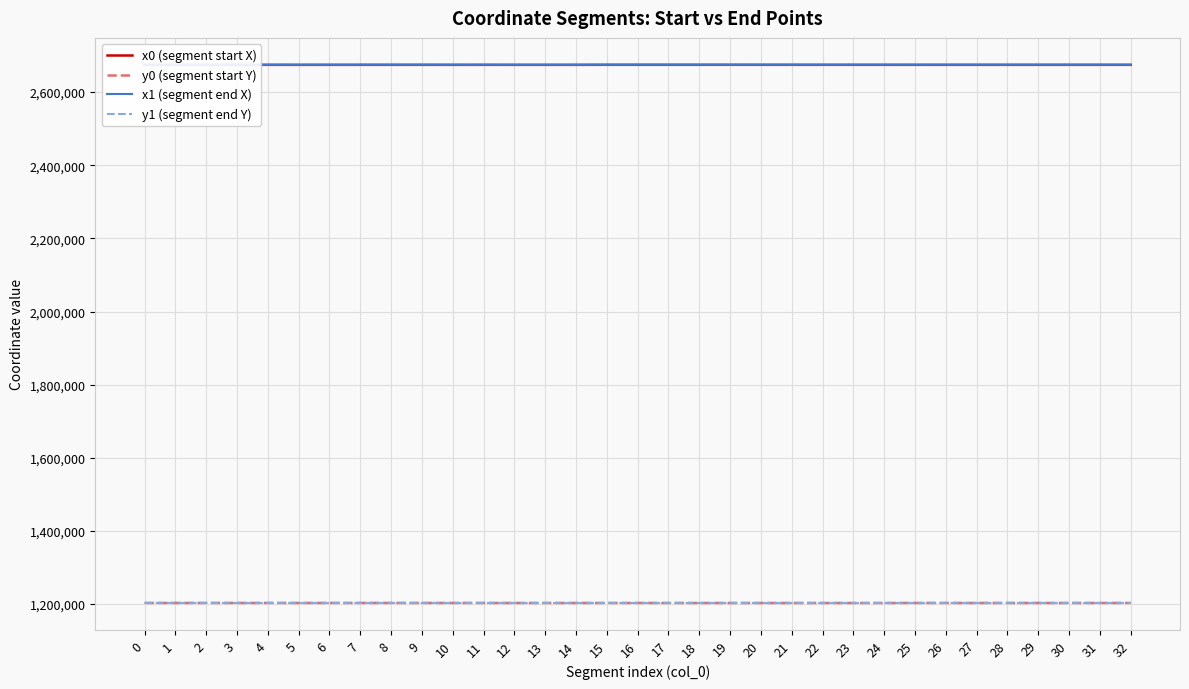

Where does the x1 (segment end X) series first go above 2674651?

8